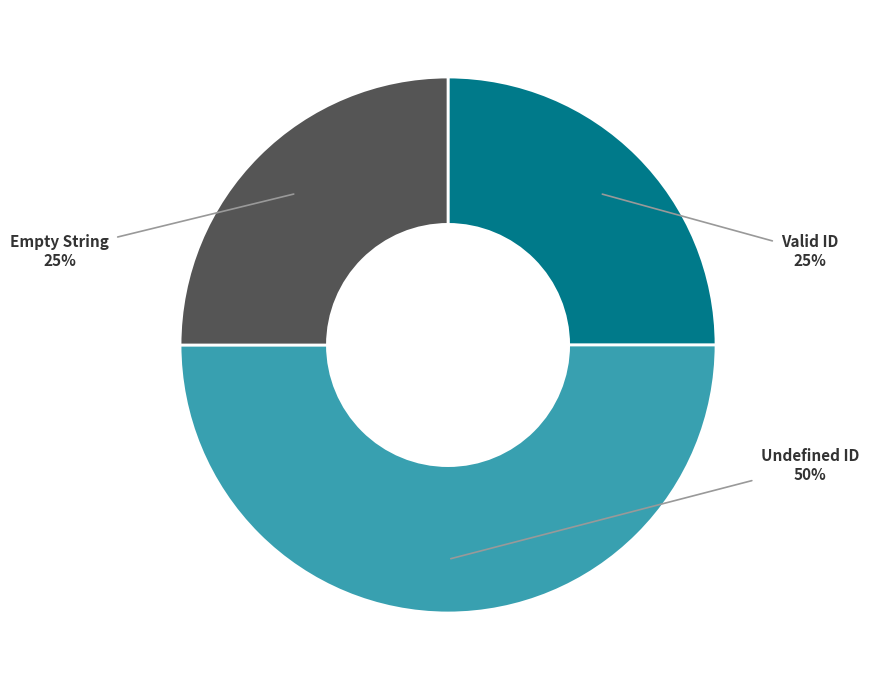

Count the number of slices in the pie.

3